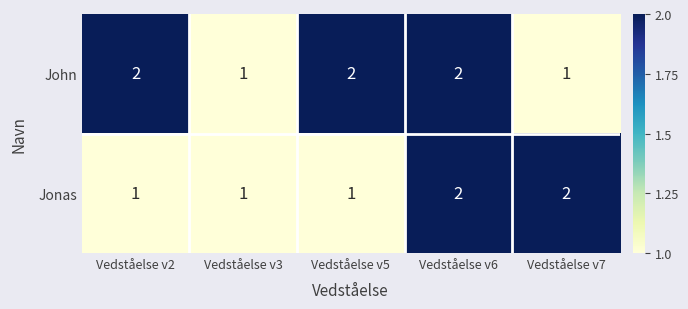

Reading right to left, transcribe all the data shown in this chart.

John: 1	2	2	1	2
Jonas: 2	2	1	1	1